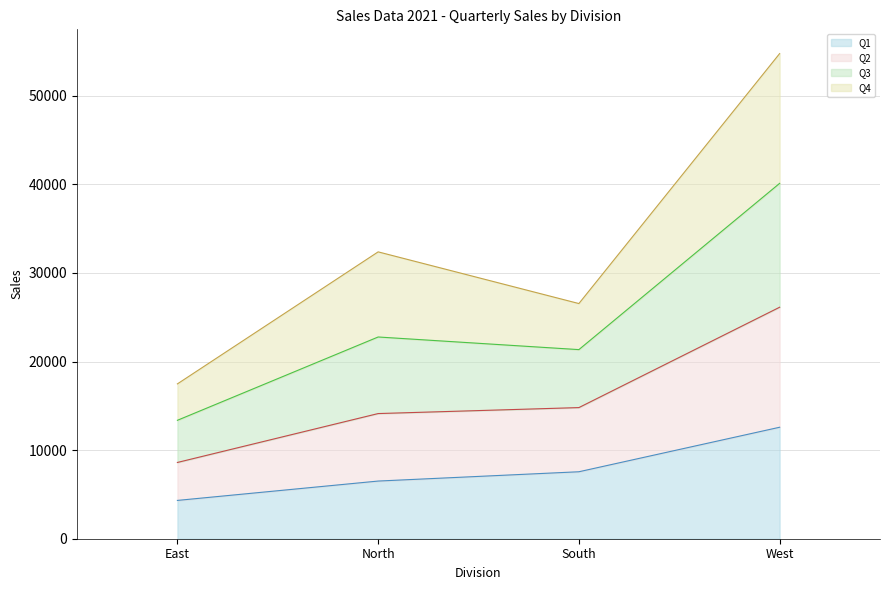

How many lines are shown in the chart?

4